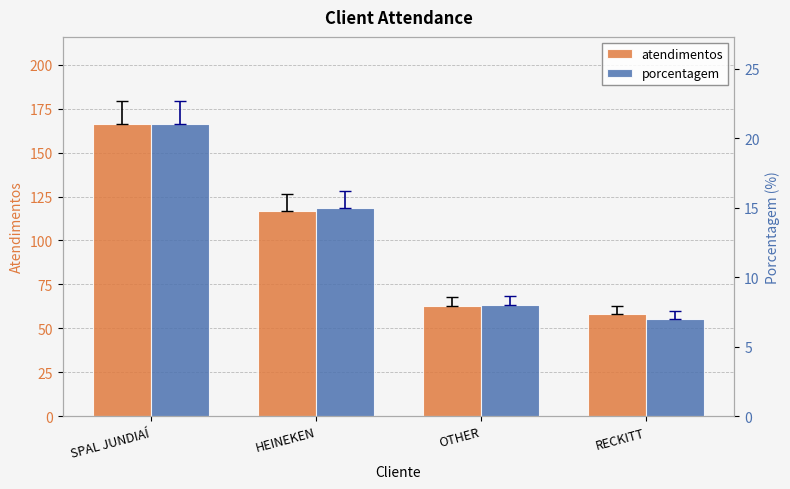

How many values in the atendimentos series are below 117?

2